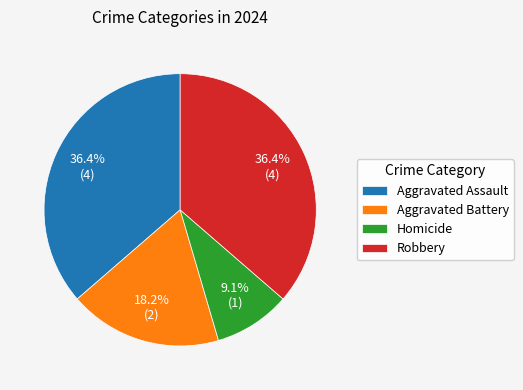

Is it true that Aggravated Battery is 9% of the pie?

False